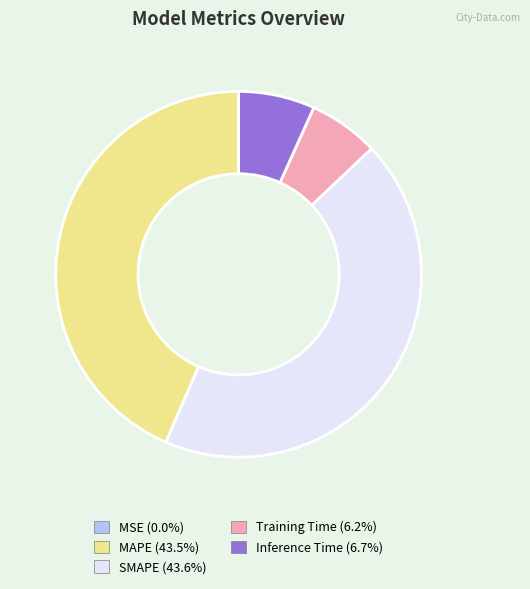

Does Inference Time represent more than half of the total?

No